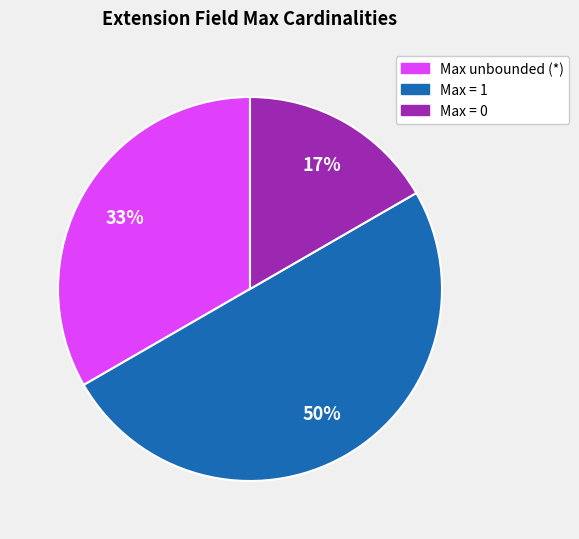

How many segments does this pie chart have?

3